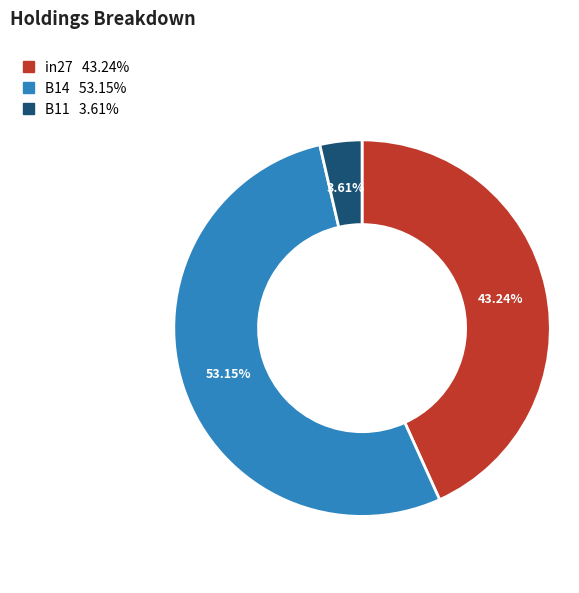

To the nearest percent, what is the difference between the largest and smallest slice percentages?

50%